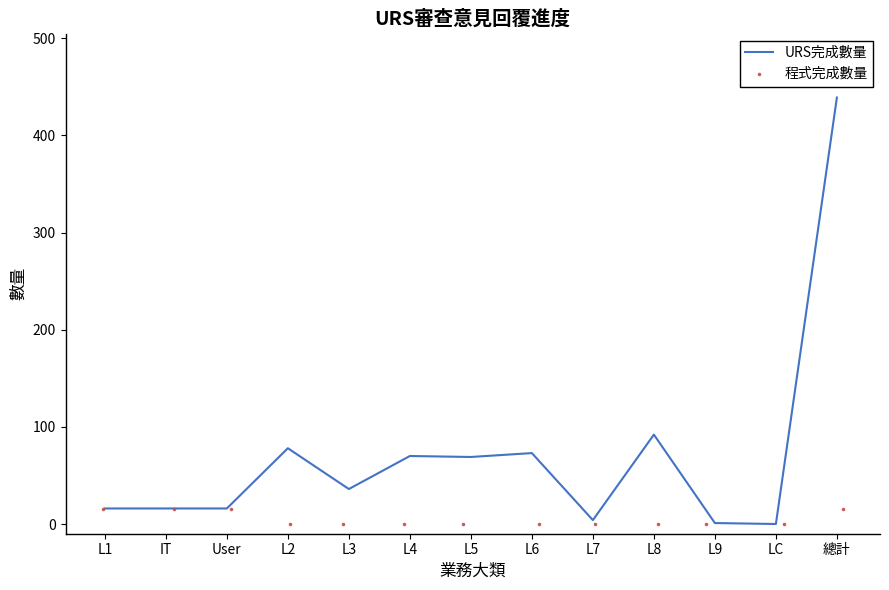

Which series reaches the maximum Y coordinate?

URS完成數量